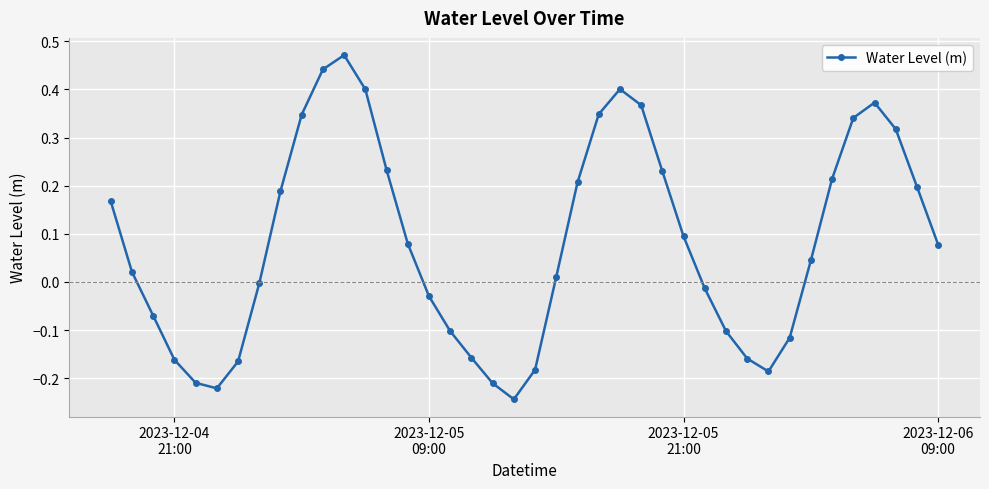

What is the difference between the second highest and second lowest values?

0.7